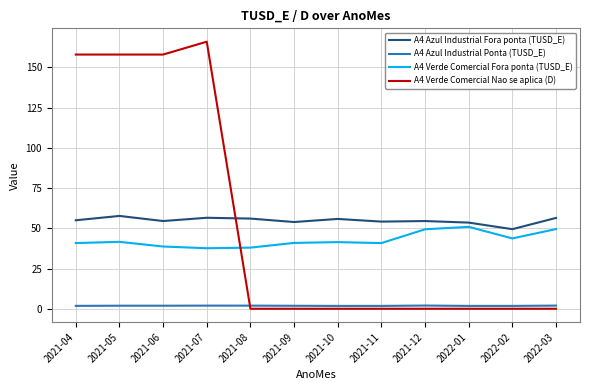

Which series ends up on top after the final intersection of A4 Verde Comercial Nao se aplica (D) and A4 Verde Comercial Fora ponta (TUSD_E)?

A4 Verde Comercial Fora ponta (TUSD_E)